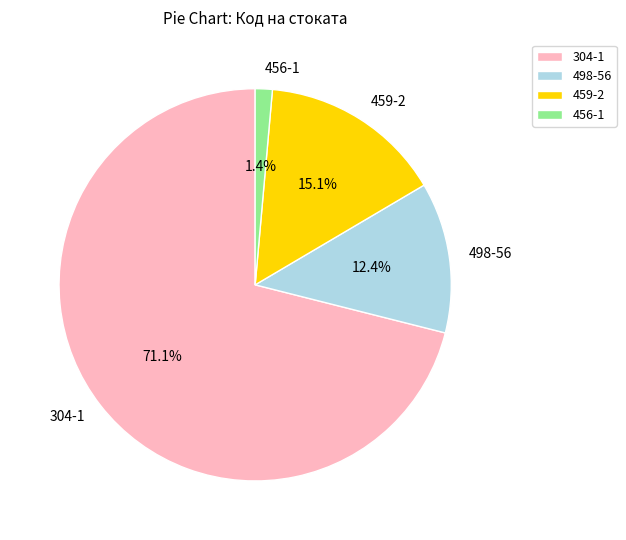

Which slice is the largest?

304-1